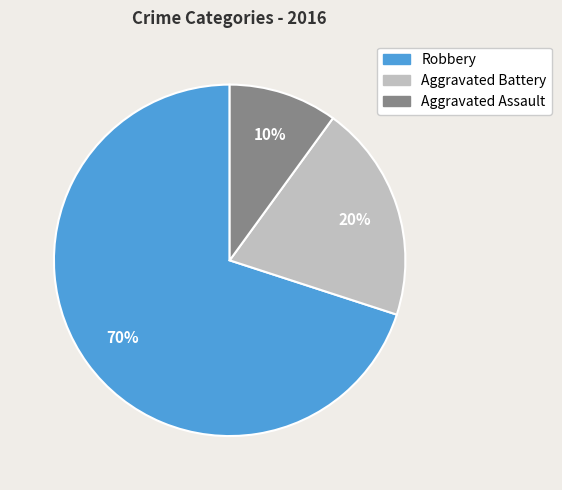

The Aggravated Battery slice represents 7% of the pie. True or false?

False